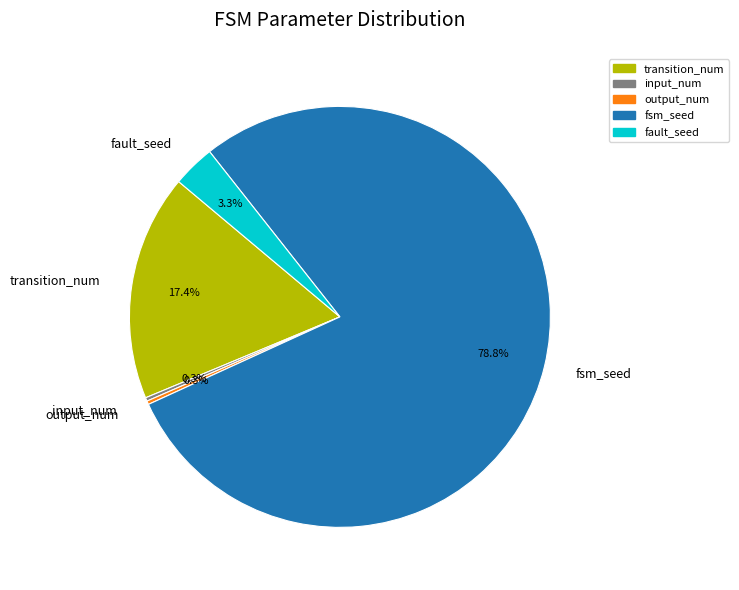

The transition_num slice represents 17% of the pie. True or false?

True